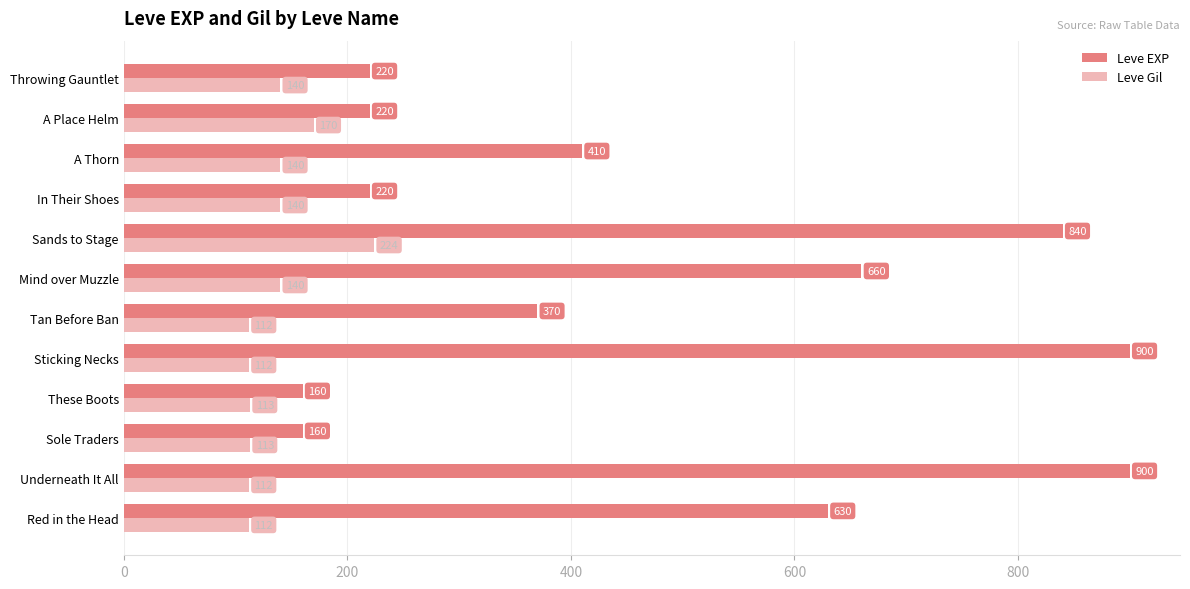

What value does the Leve EXP series have at Sole Traders?

160